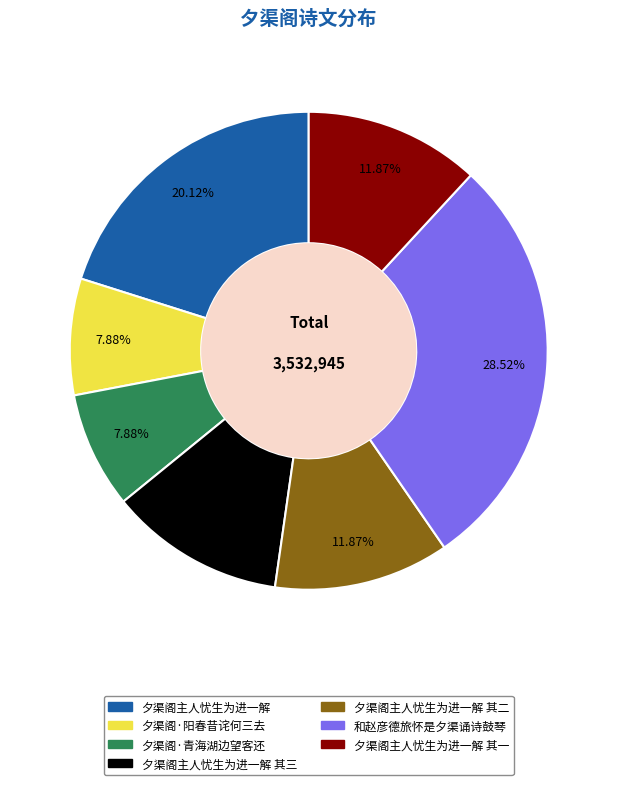

To the nearest percent, what is the difference between the largest and smallest slice percentages?

21%